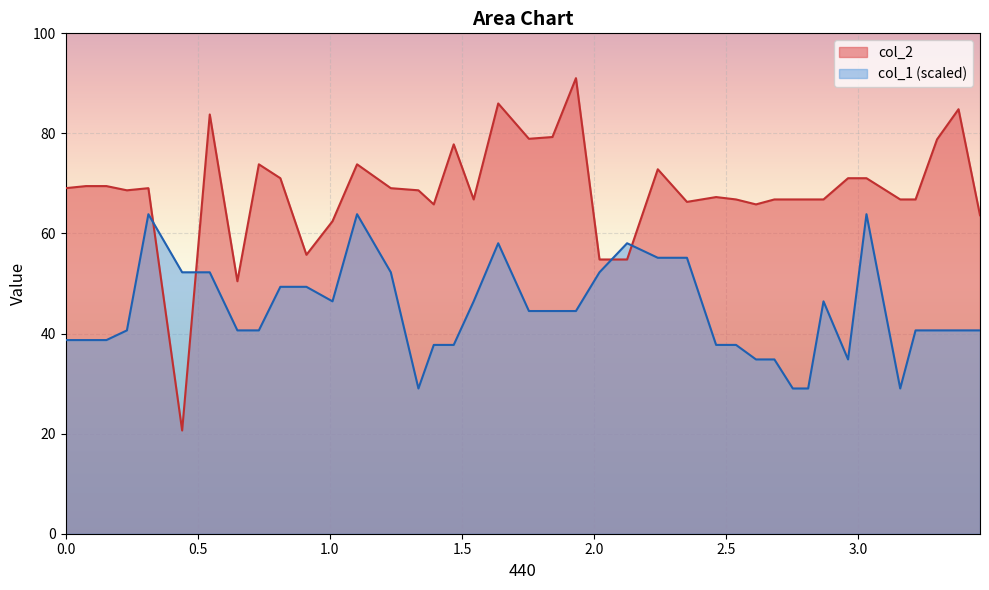

What is the sum of the col_2 values at 0.31346938 and 1.8421164?

148.3